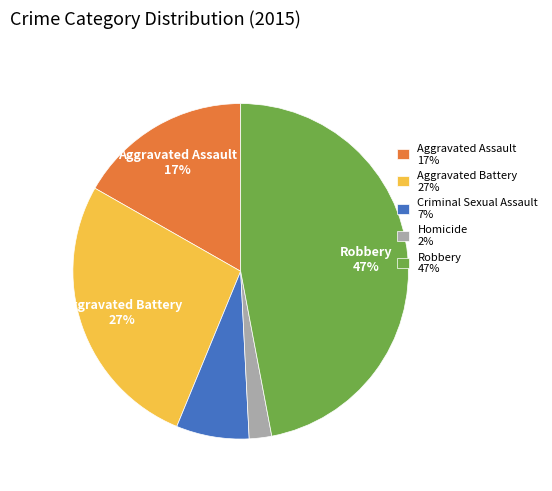

How many slices are in this pie chart?

5